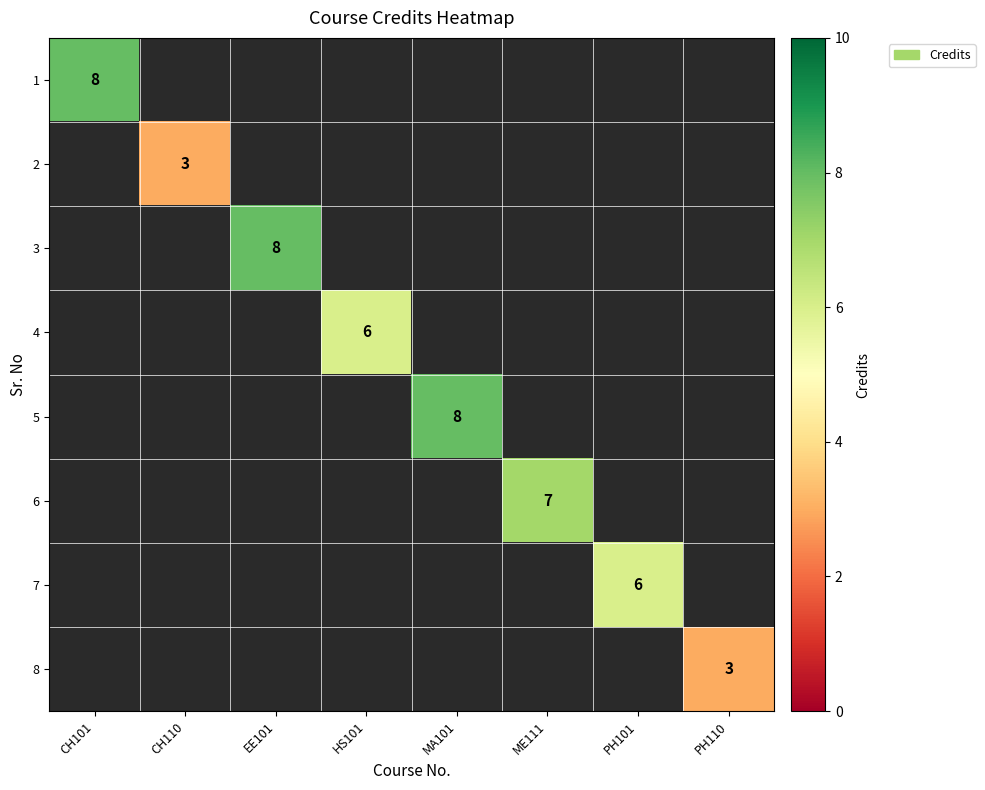

Is it true that 5 equals 10.8 at MA101?

False